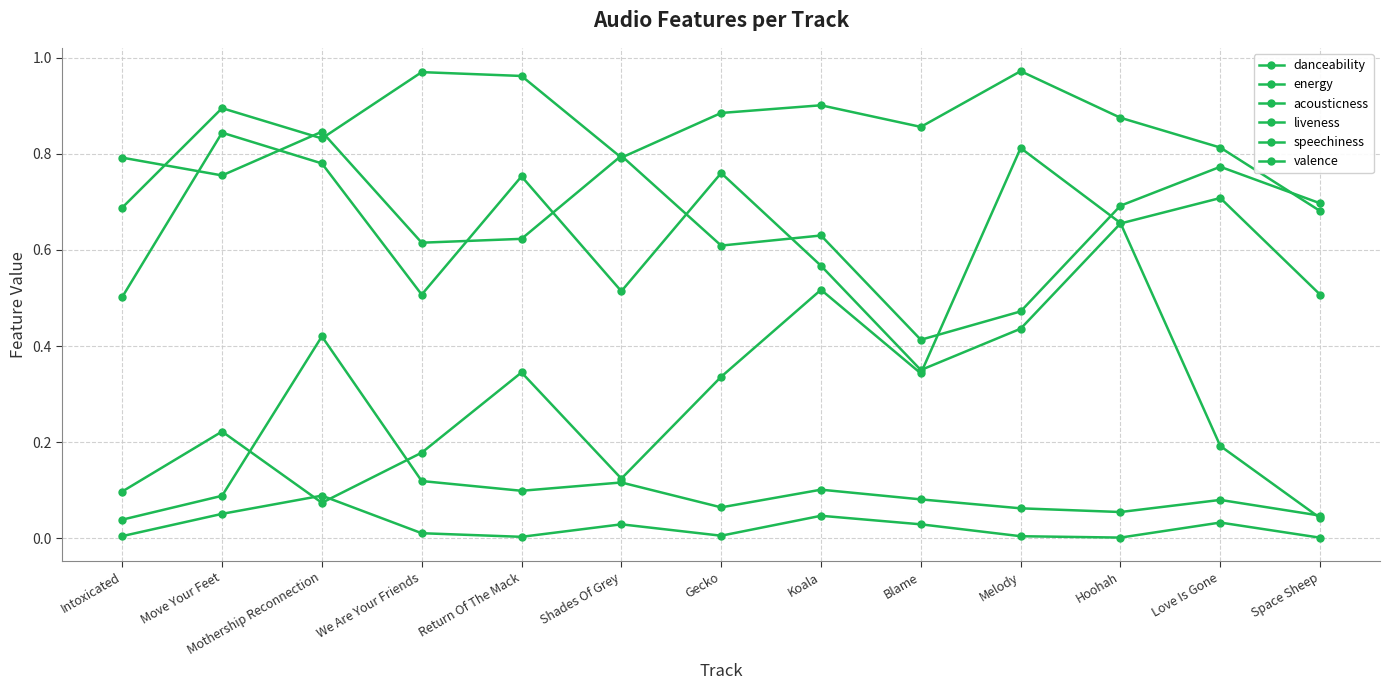

What is the average value of the liveness series?

0.3